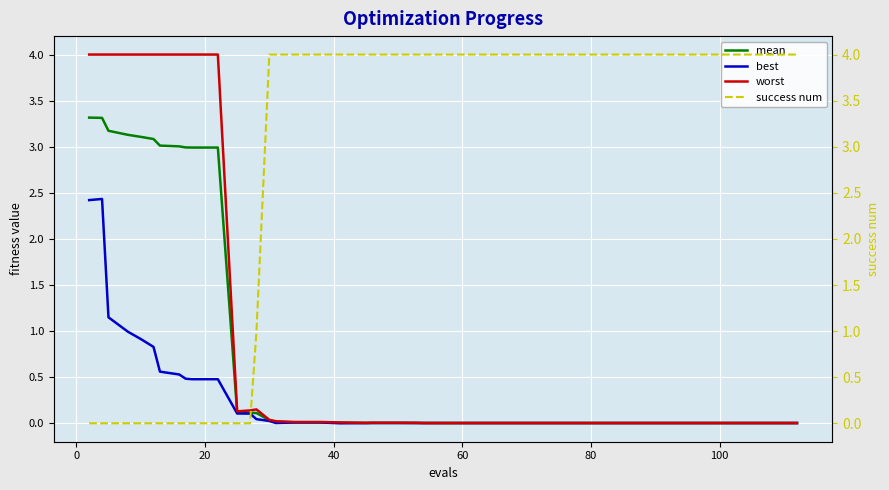

What is the maximum value for mean?

3.3